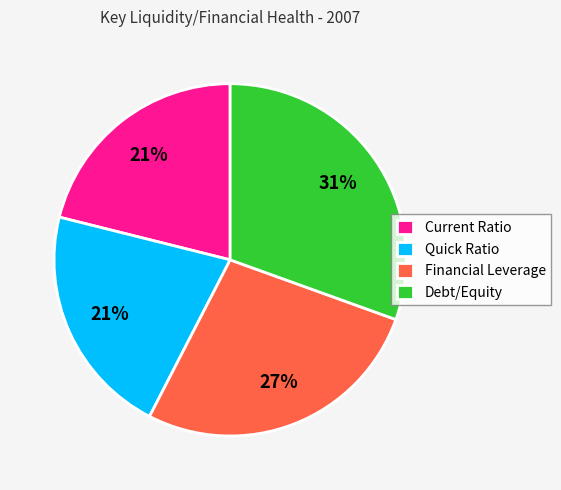

To the nearest percent, what portion does Current Ratio represent?

21%